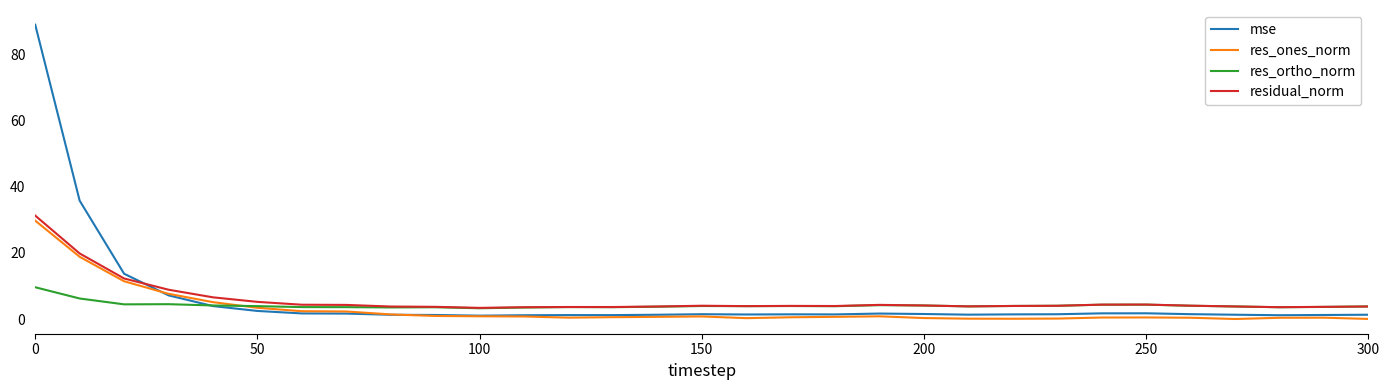

In res_ones_norm, how many points are lower than both neighbors (excluding endpoints)?

4